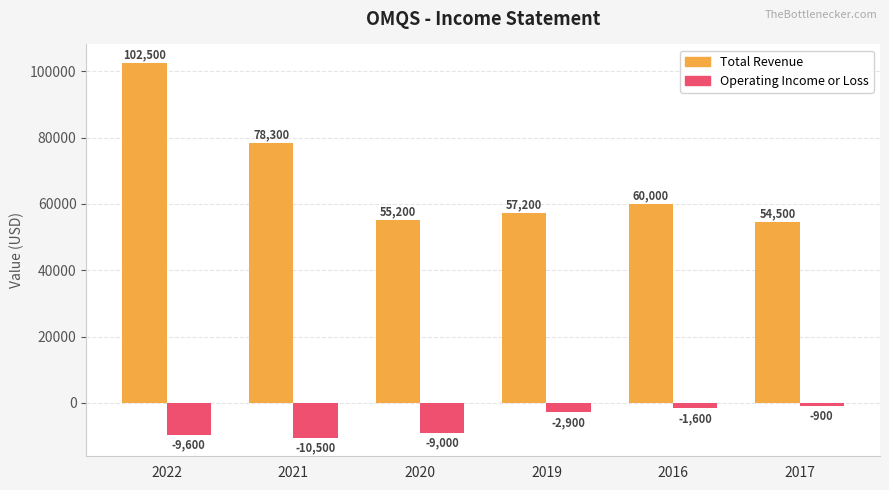

List the series in order of their peak value, lowest first.

Operating Income or Loss, Total Revenue